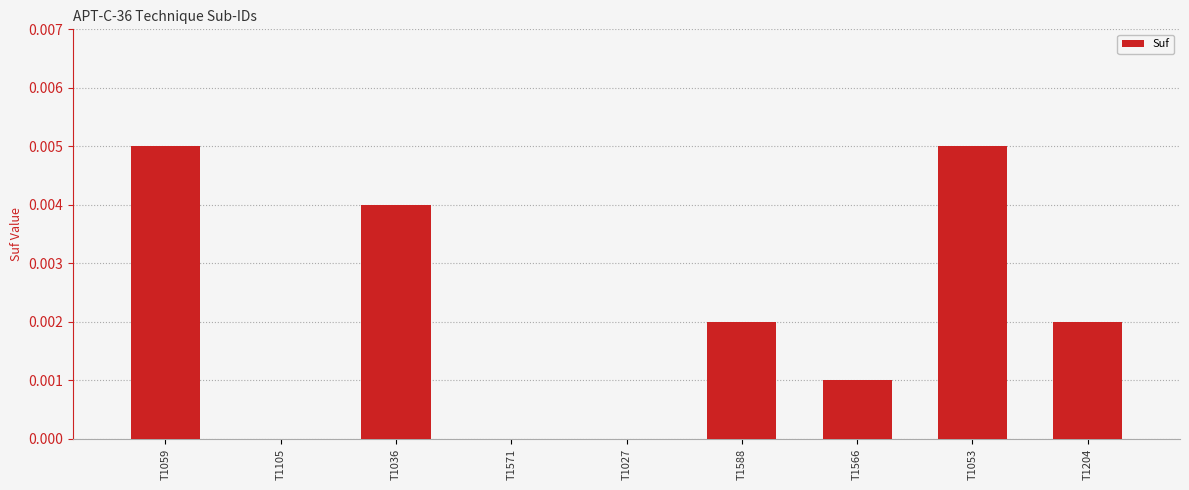

Are the bars horizontal?

No